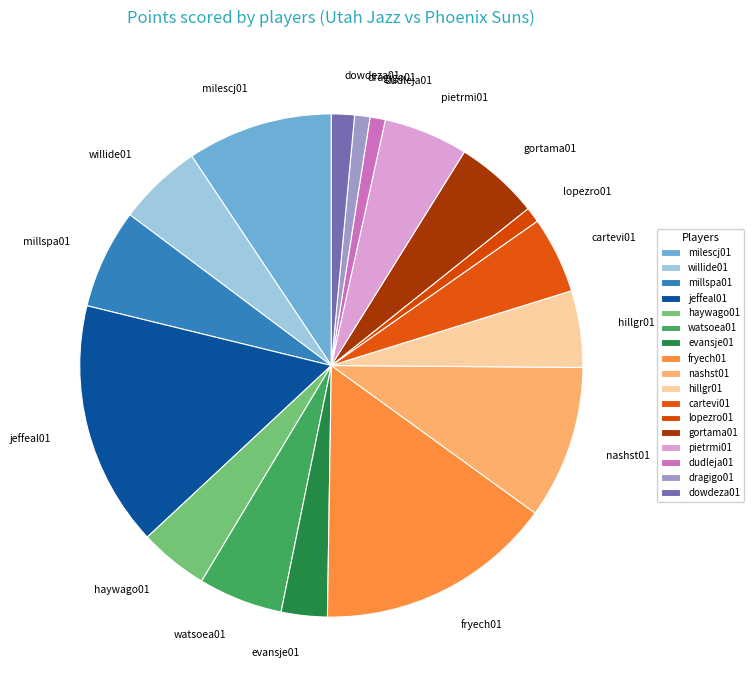

True or false: nashst01 accounts for 10% of the total.

True